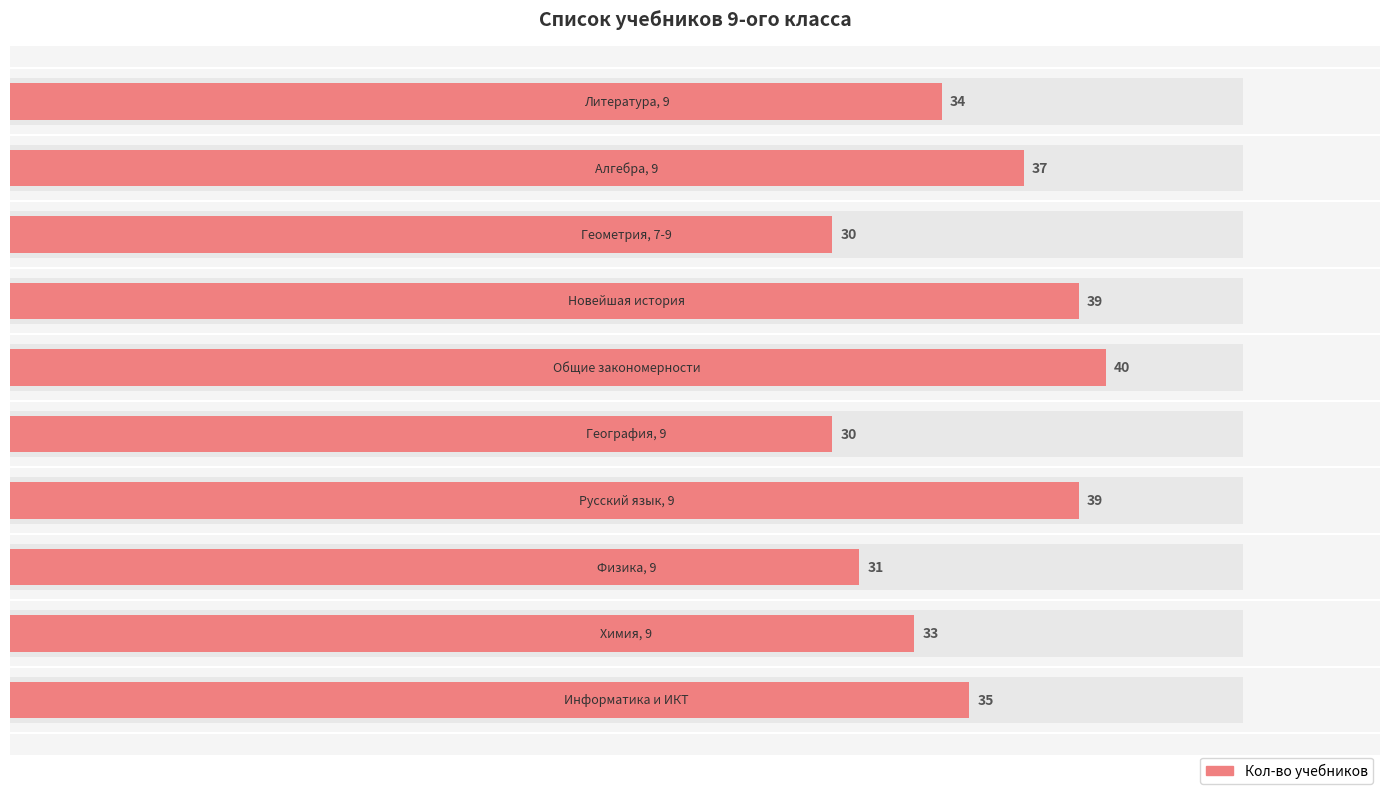

Reading left to right, list all the values displayed in this chart.

0=34	1=37	2=30	3=39	4=40	5=30	6=39	7=31	8=33	9=35